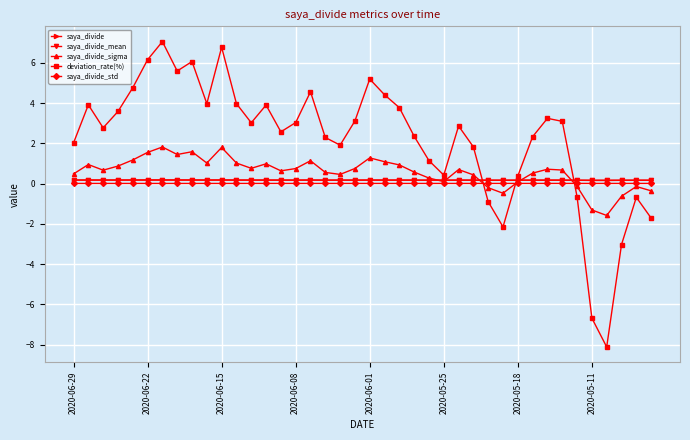

Which series has the widest spread of values?

deviation_rate(%)